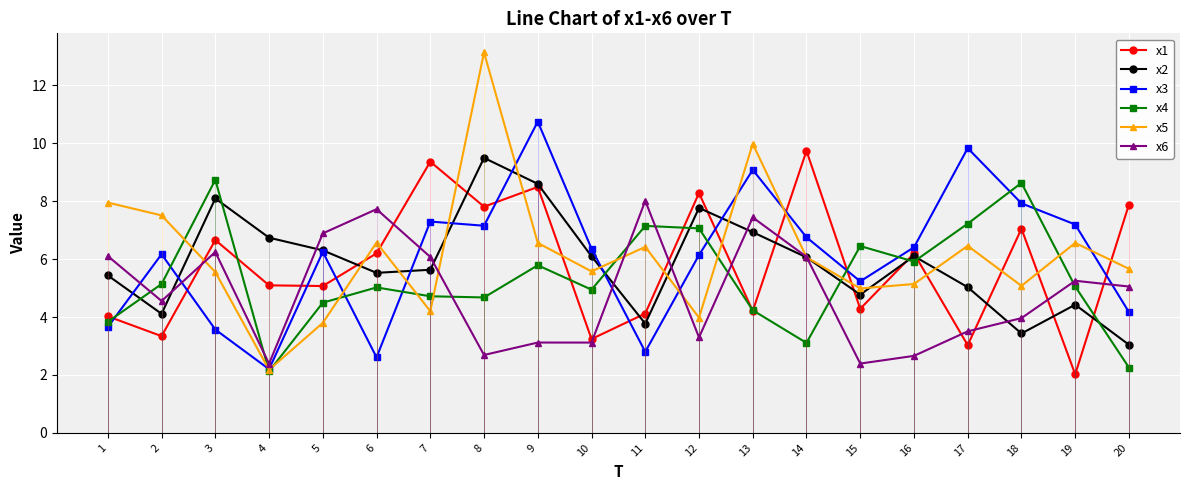

What is the value of the x6 point at the 17th from the left?

3.5